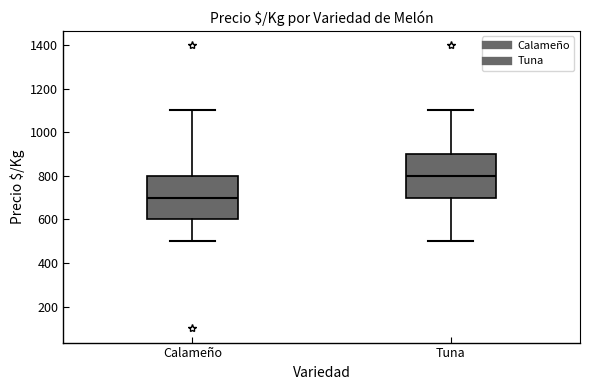

Reading left to right, read every box against the y-axis: the position of its median line, the range the box covers, and the ends of its whiskers. The values are not printed on the chart, so give them approximately, as read against the axis.

Calameño: median 700, box 600 to 800, whiskers 500 to 1100
Tuna: median 800, box 700 to 900, whiskers 500 to 1100